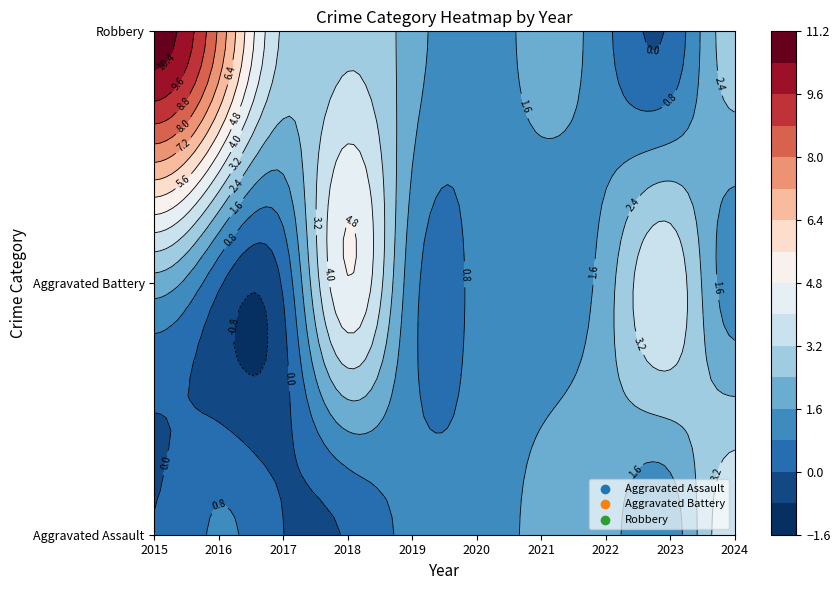

The Robbery series shows 3 at 2024. True or false?

True